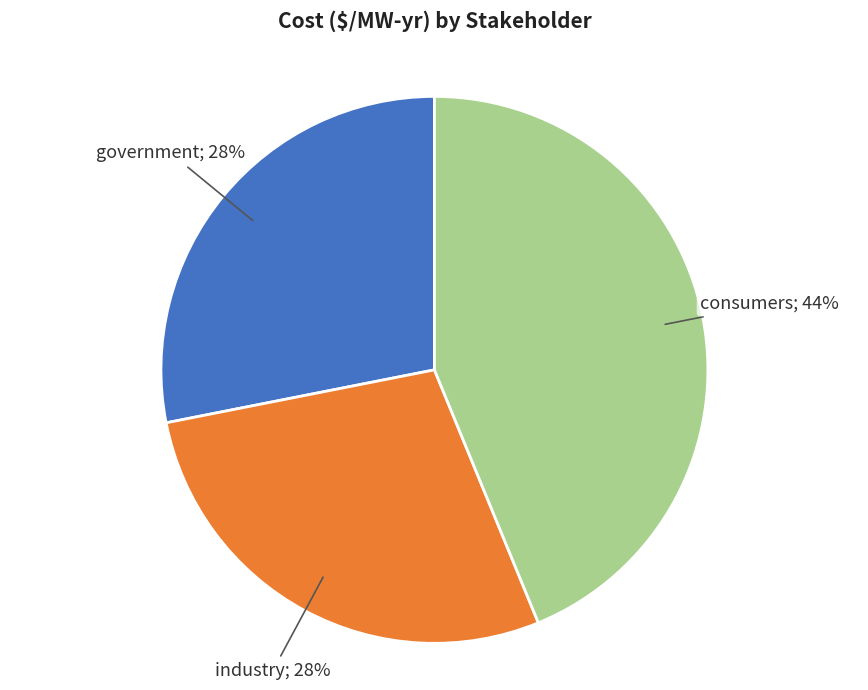

Does any single category account for the majority?

No